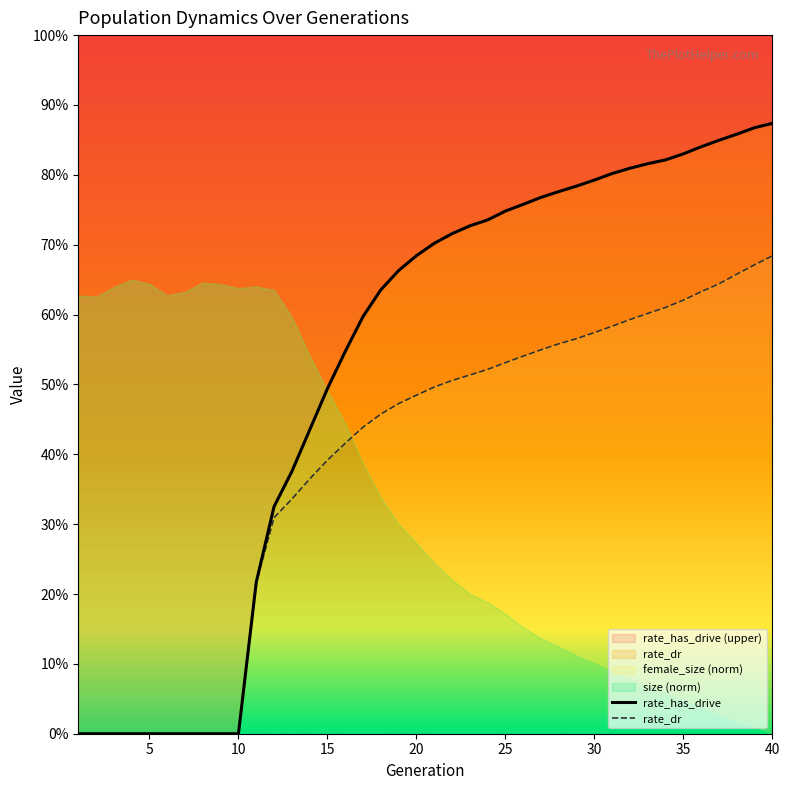

Does the chart have visible grid lines?

No